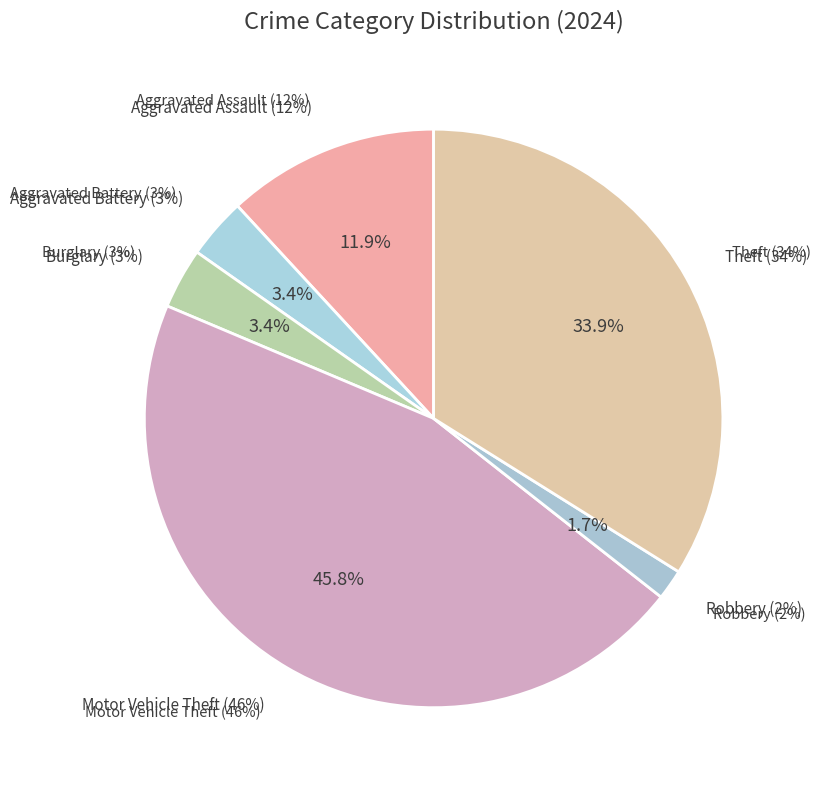

Between Aggravated Assault and Arson, which is larger?

Aggravated Assault